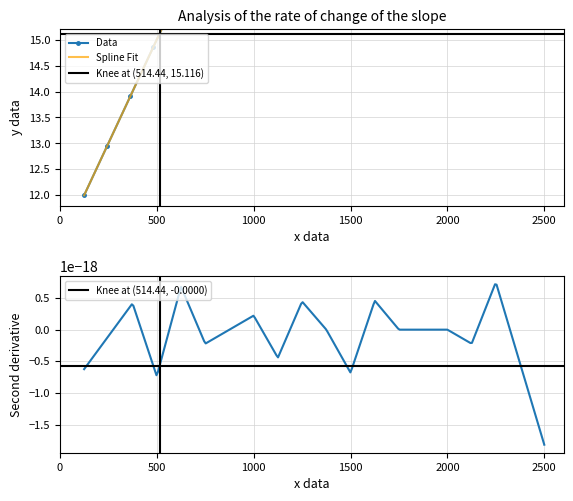

True or false: utterance_id has more than 0 interior local peaks.

False